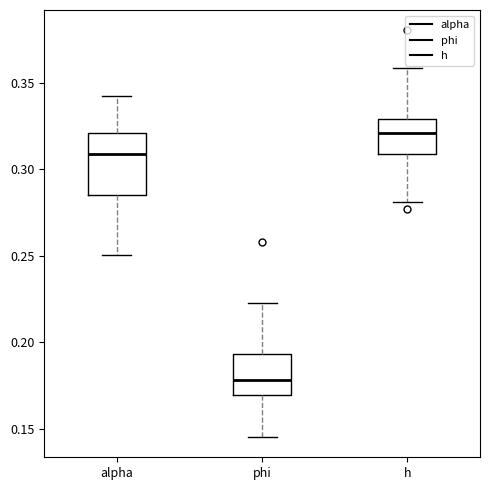

Reading left to right, read every box against the y-axis: the position of its median line, the range the box covers, and the ends of its whiskers. The values are not printed on the chart, so give them approximately, as read against the axis.

alpha: median 0.310, box 0.285 to 0.320, whiskers 0.250 to 0.345
phi: median 0.180, box 0.170 to 0.195, whiskers 0.145 to 0.225
h: median 0.320, box 0.310 to 0.330, whiskers 0.280 to 0.360